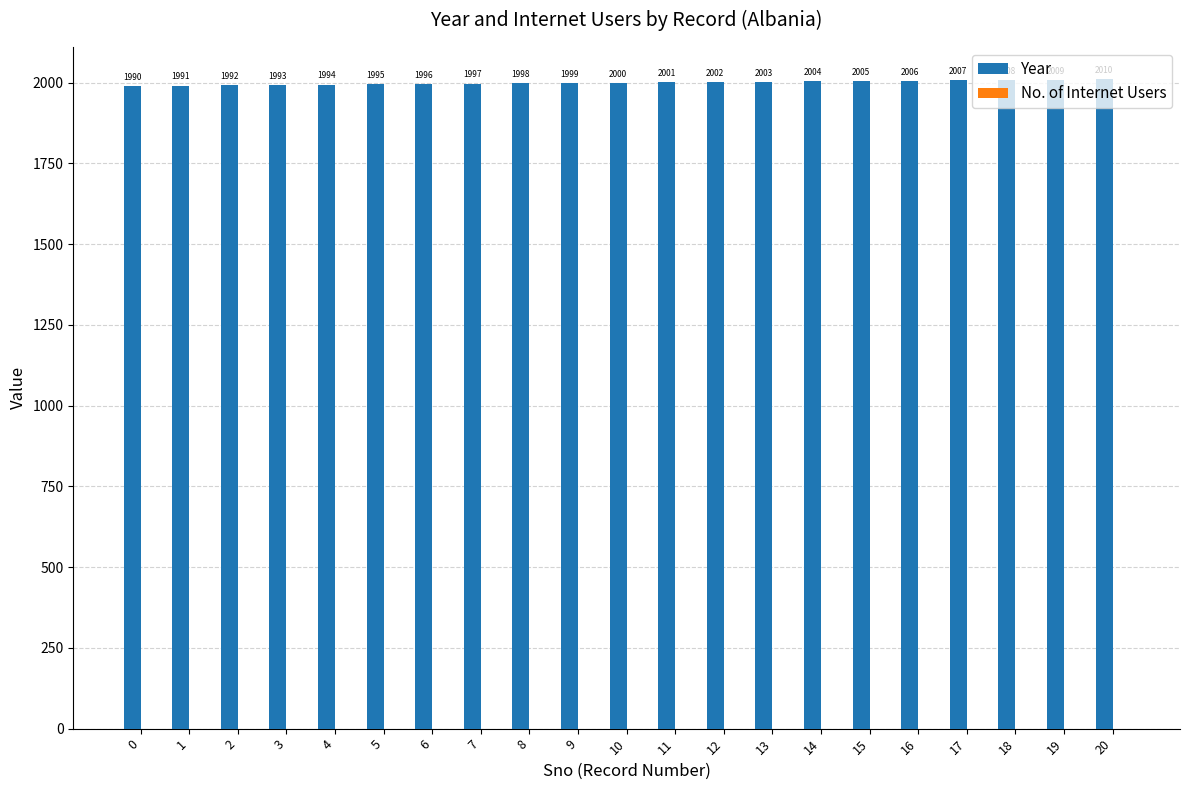

What is the approximate value at 3, to the nearest 5?

1995